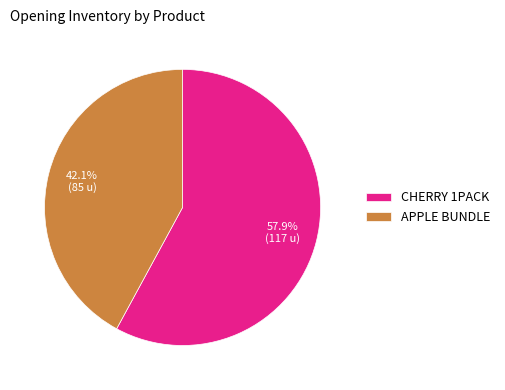

Which has a higher value, CHERRY 1PACK or APPLE BUNDLE?

CHERRY 1PACK